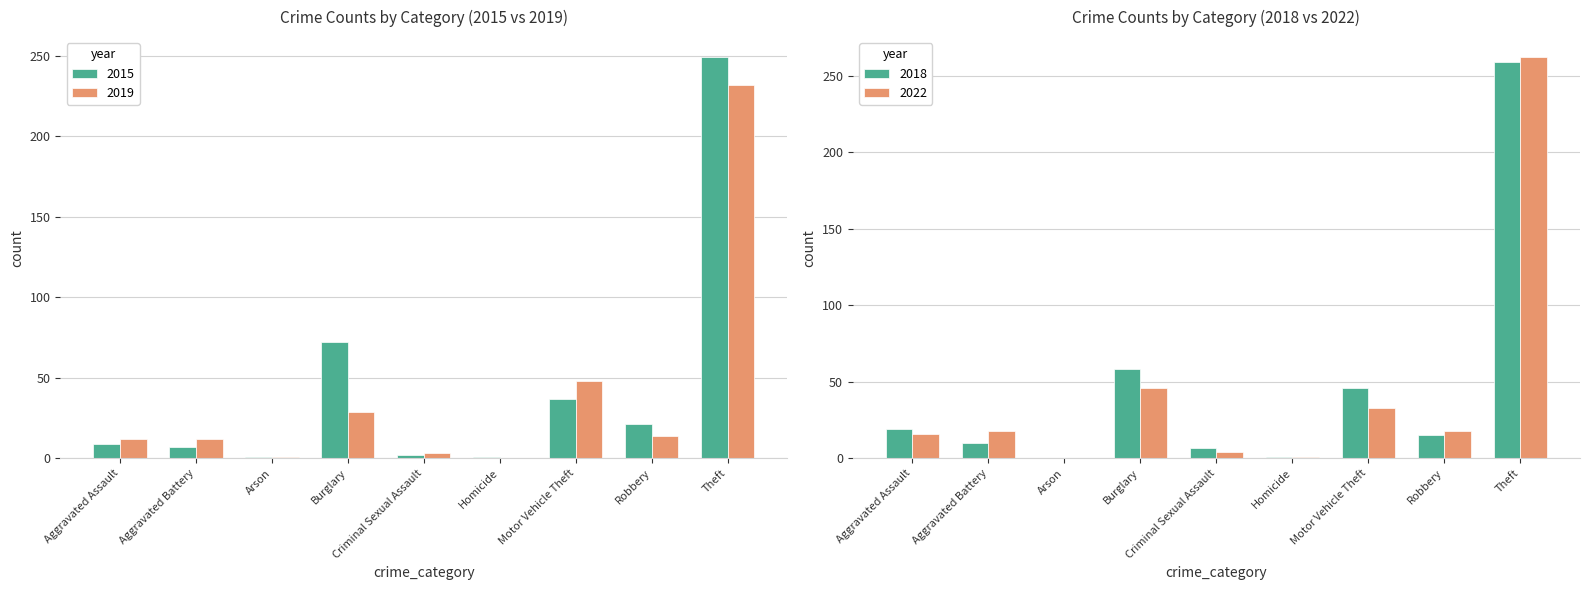

What is the difference between the highest and lowest values at Theft?

17